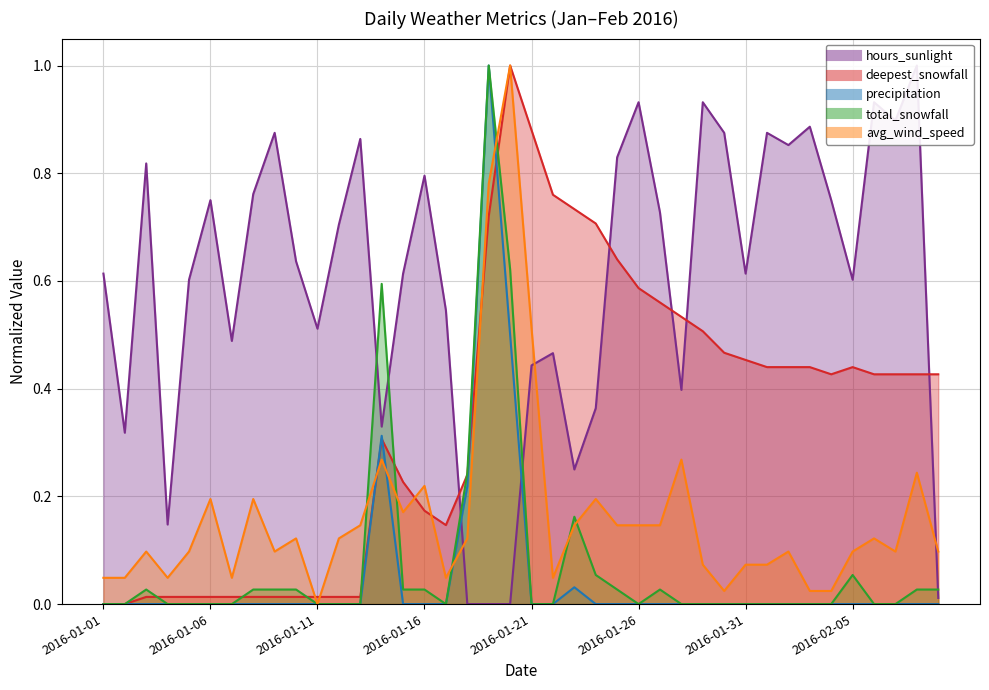

What is the average value of the precipitation series?

0.1